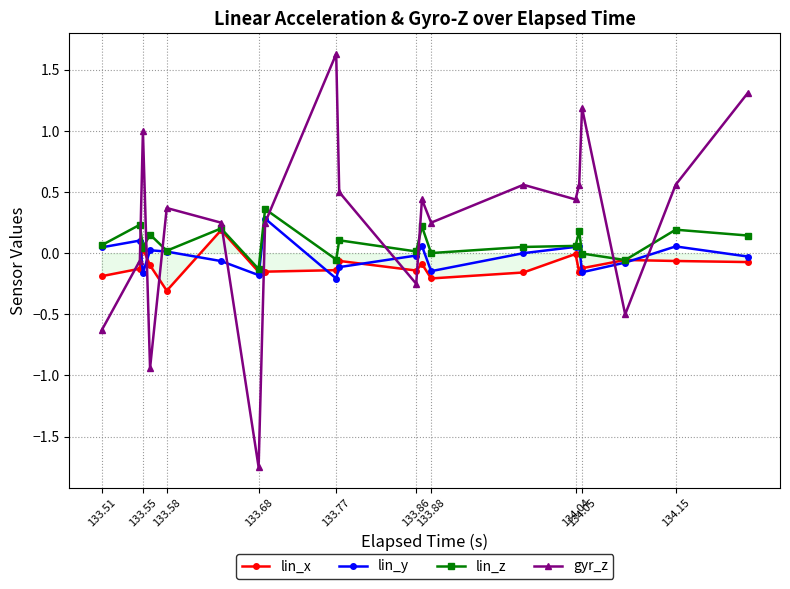

At how many categories does at least one series exceed -1?

20